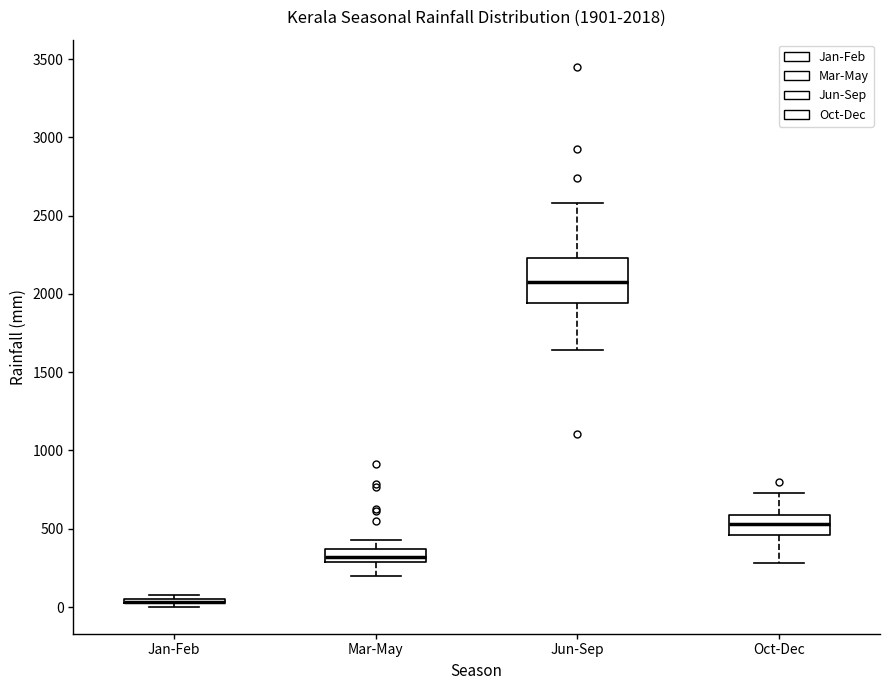

Comparing the boxes themselves (not the whiskers), which one is the tallest?

Jun-Sep